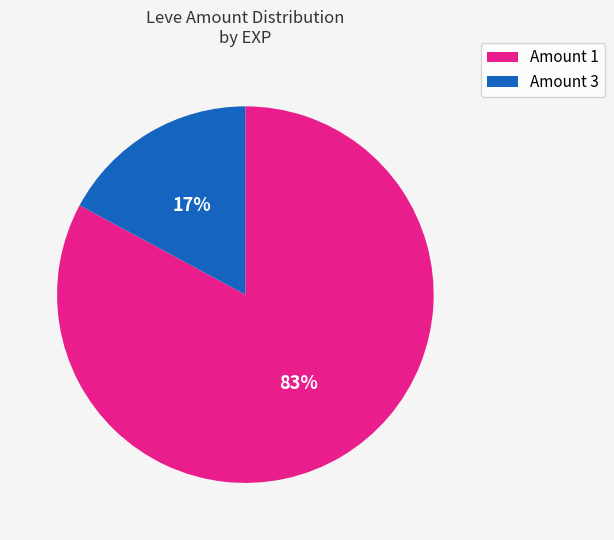

To the nearest percent, what is the difference between the largest and smallest slice percentages?

66%